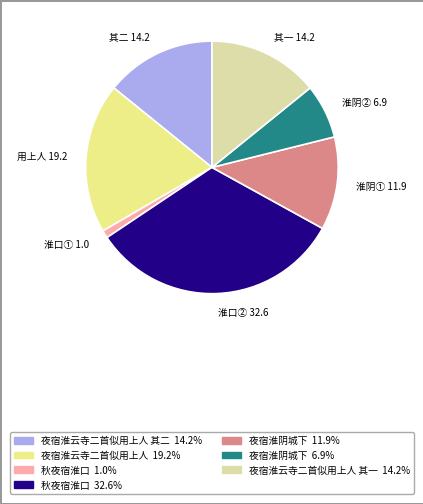

Count the number of slices in the pie.

7